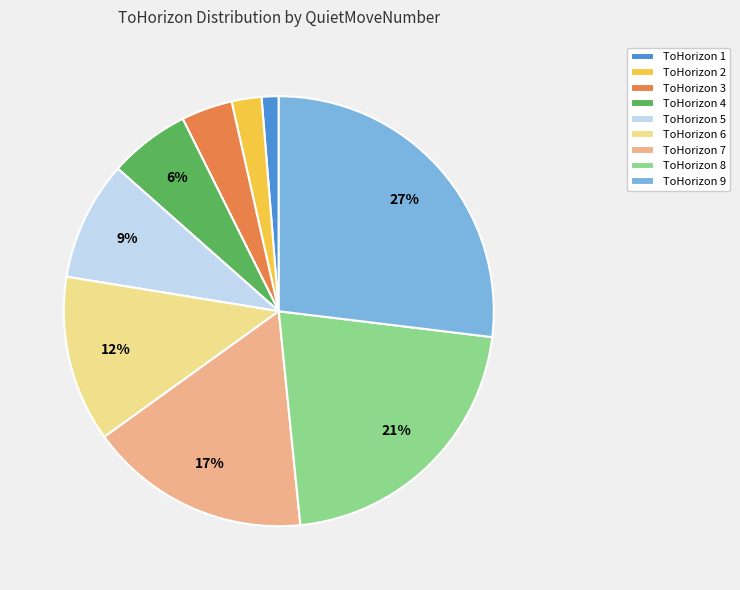

Which category has the biggest portion of the pie?

ToHorizon 9